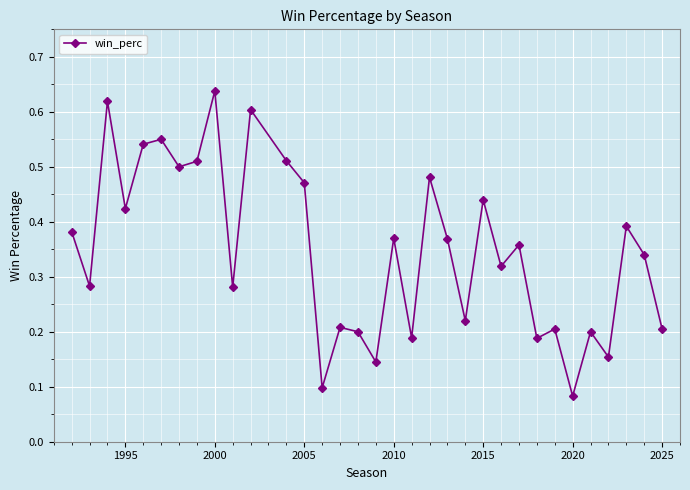

What is the sum of all values?

11.5